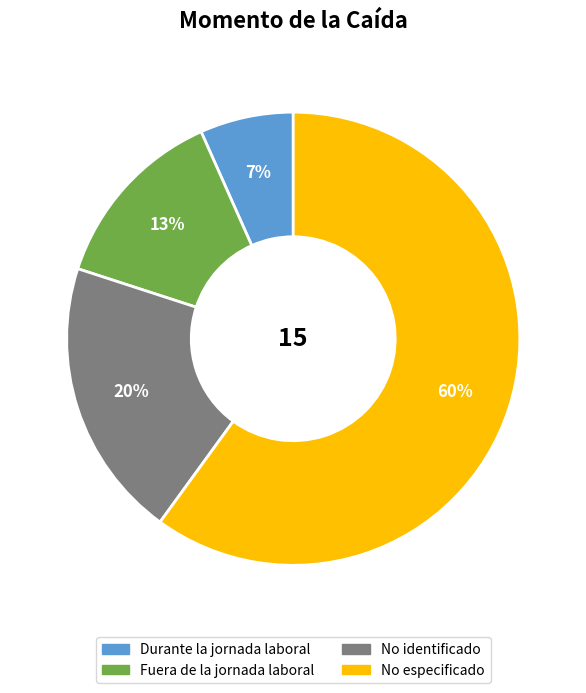

Combined, do Durante la jornada laboral and Fuera de la jornada laboral account for over 50%?

No